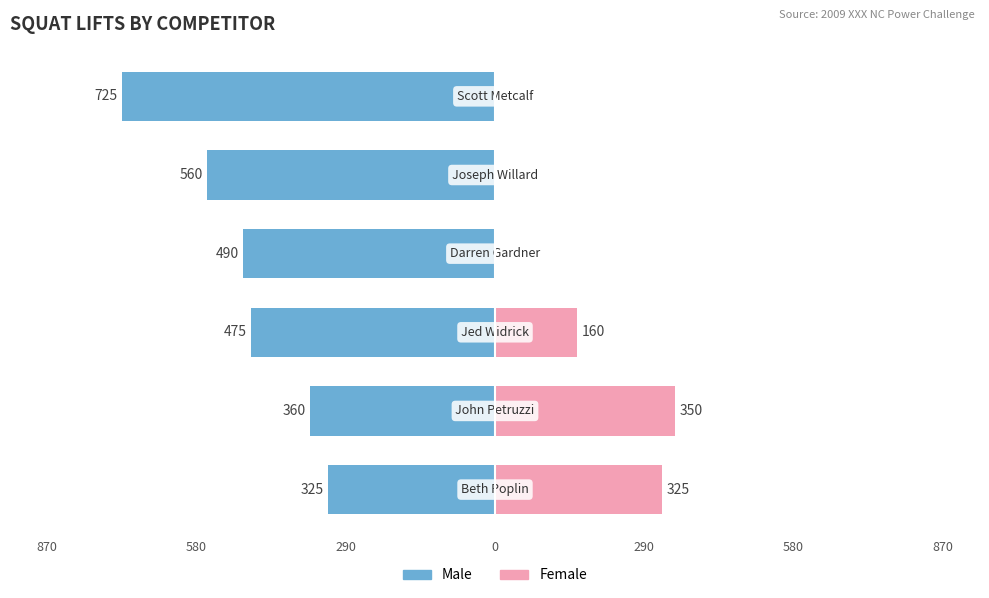

Rank the series at 580 from highest to lowest value.

Female, Male